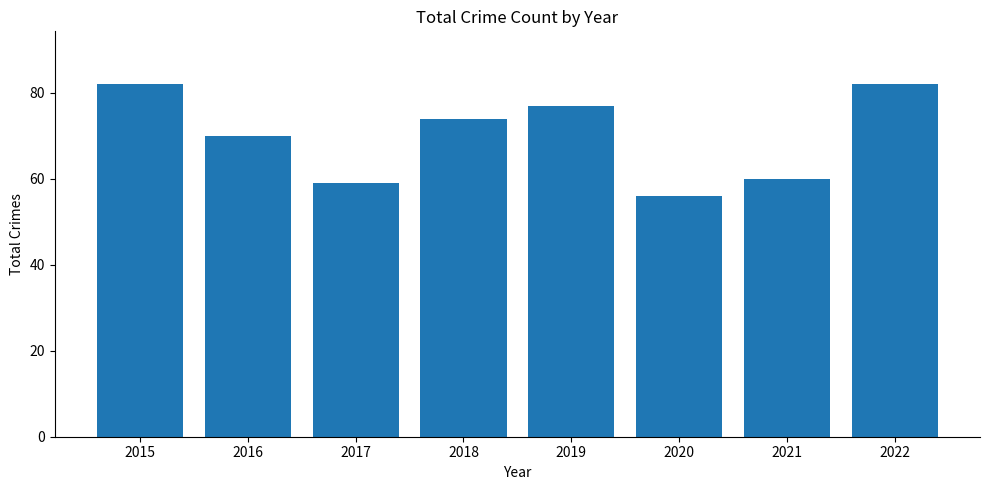

What is the average value?

70